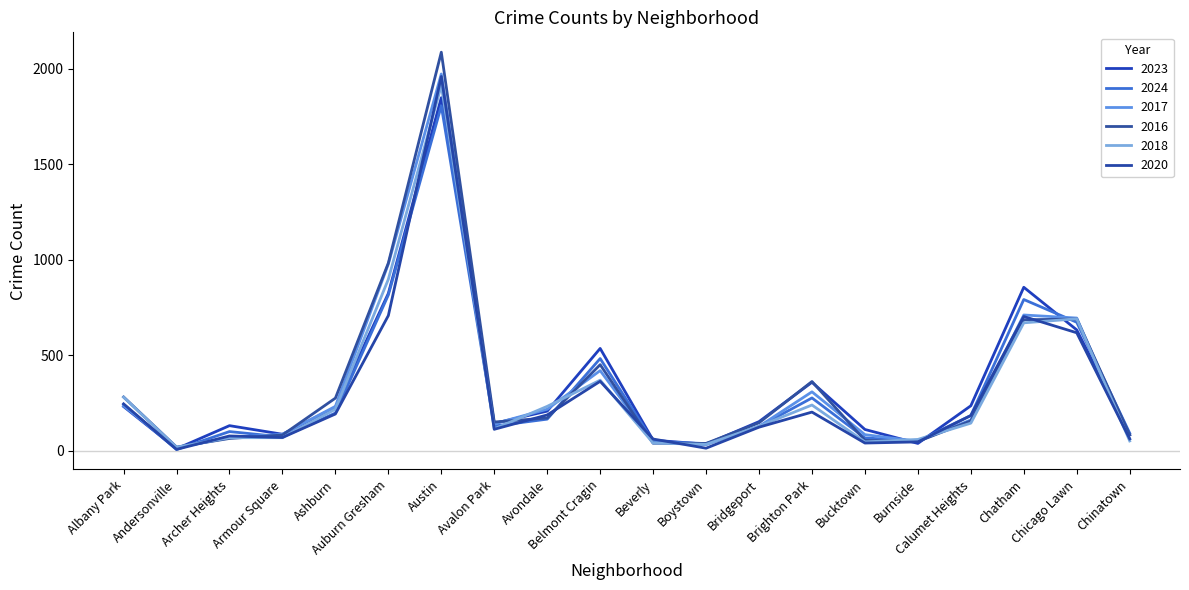

The 2024 series shows 83 at Brighton Park. True or false?

False